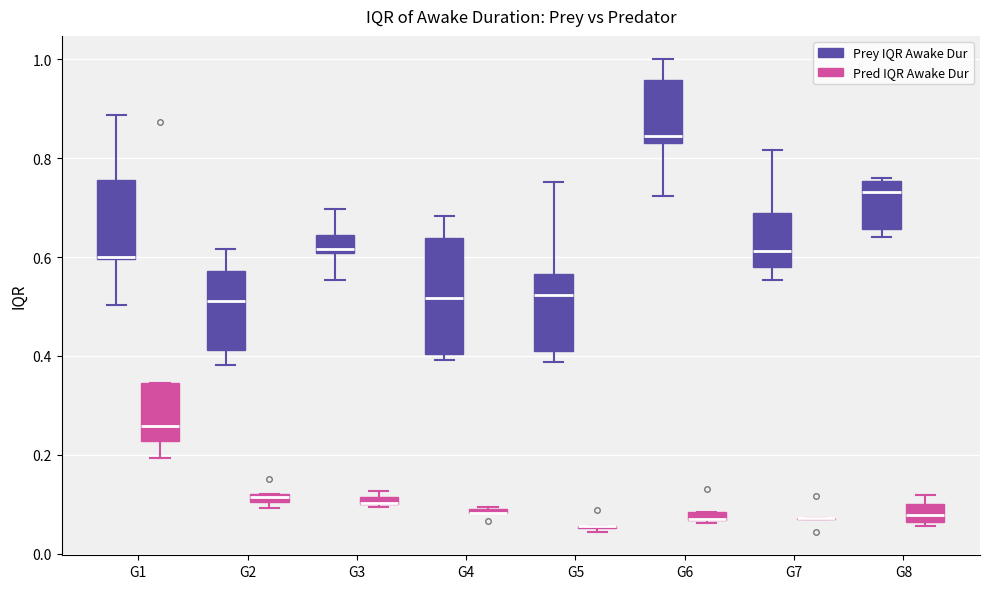

Which box is the tallest, from its lower edge to its upper edge?

G4 (Prey IQR Awake Dur)